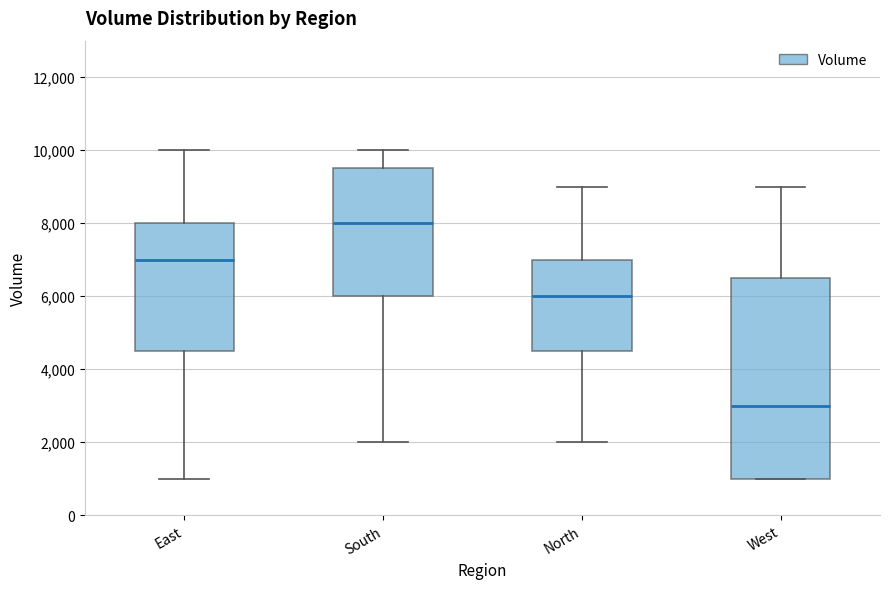

Comparing the boxes themselves (not the whiskers), which one is the tallest?

West